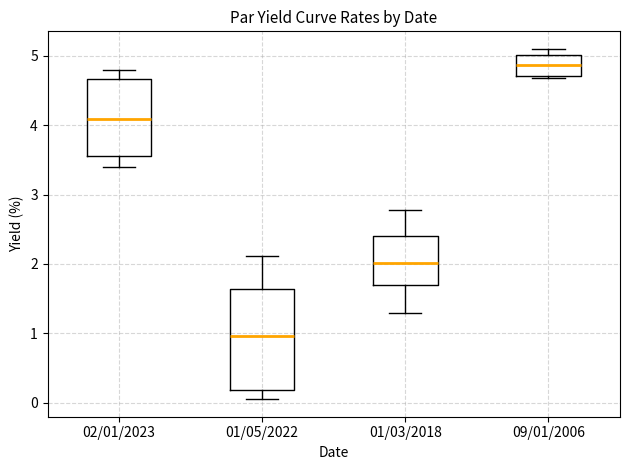

Where is the lower edge of the box for 02/01/2023 on the y-axis? The values are not printed on the chart, so give them approximately, as read against the axis.

3.6